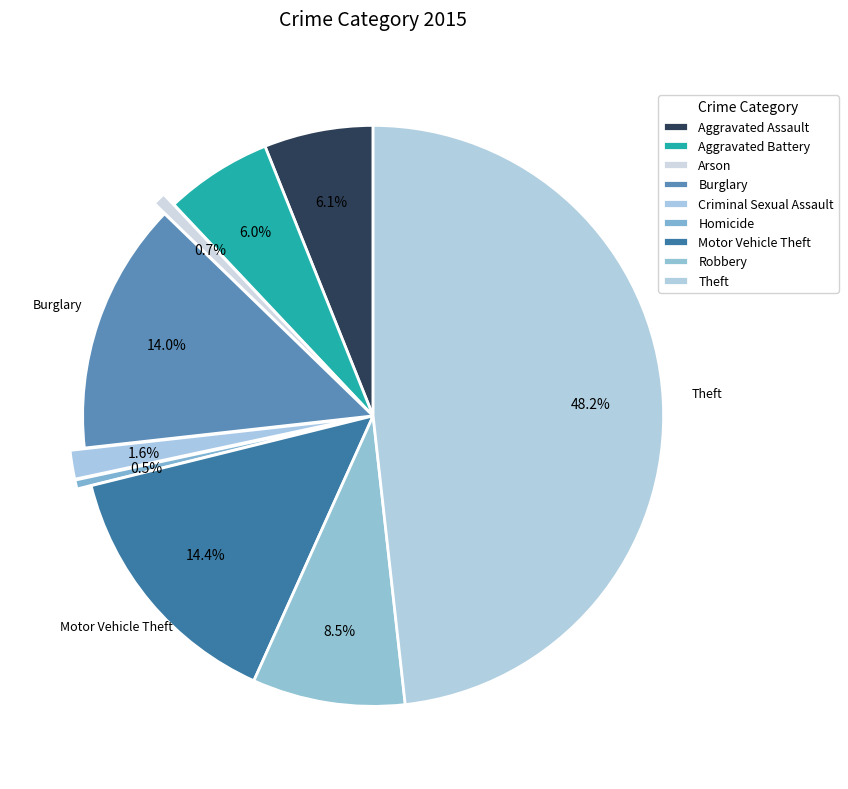

To the nearest percent, what is the difference between the Robbery and Homicide slice percentages?

8%